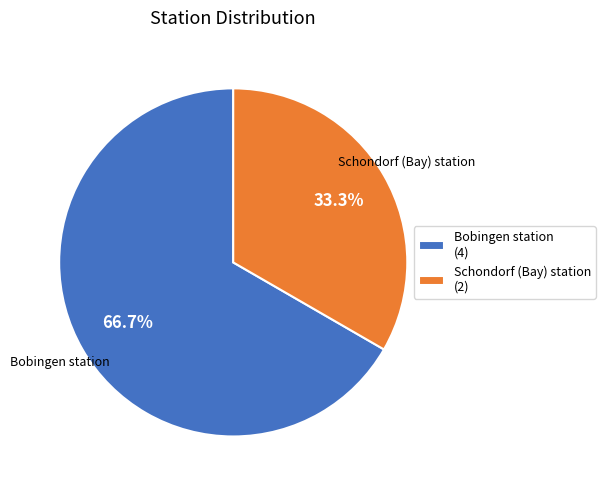

Which slice is the smallest?

Schondorf (Bay) station